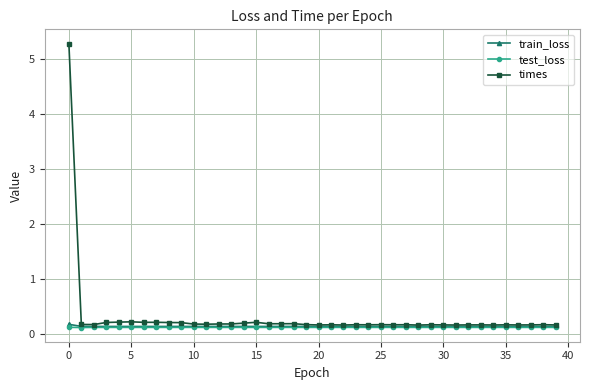

What is the difference between the maximum and minimum values in the times series?

5.1